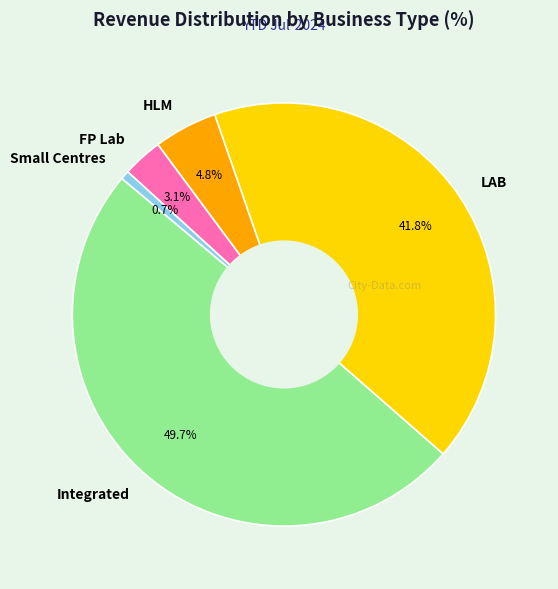

Rank the categories by value from lowest to highest.

Small Centres, FP Lab, HLM, LAB, Integrated